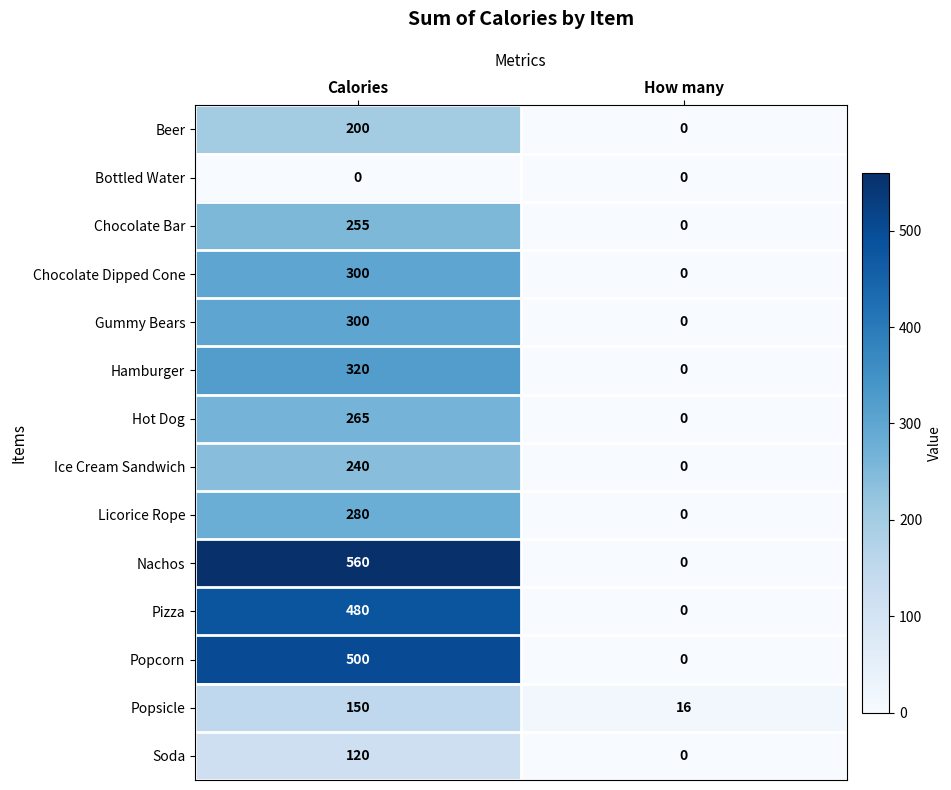

What is the sum of the Popsicle values at Calories and How many?

166